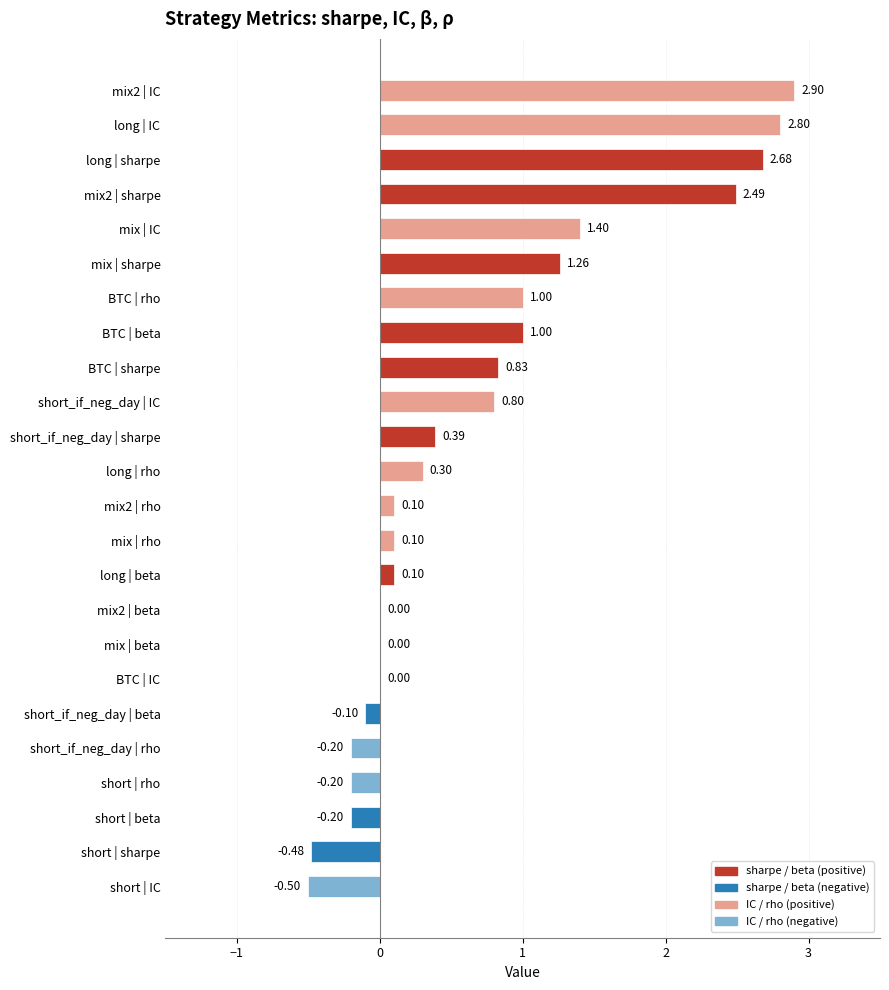

What is the sum of all values?

16.5